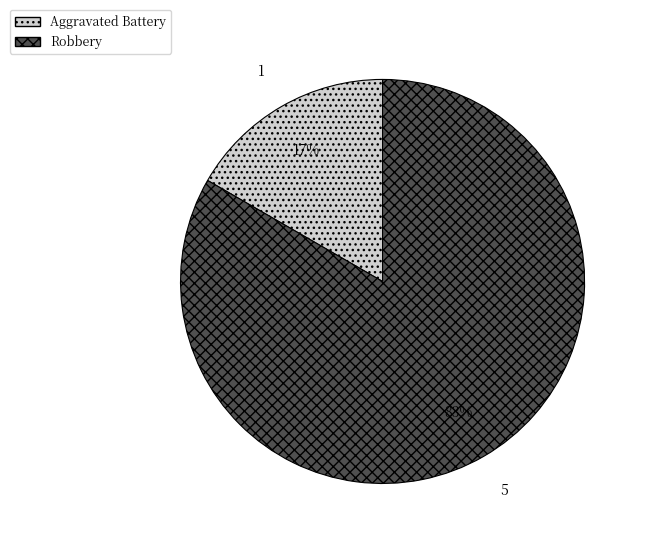

Rank the categories by value from highest to lowest.

Robbery, Aggravated Battery